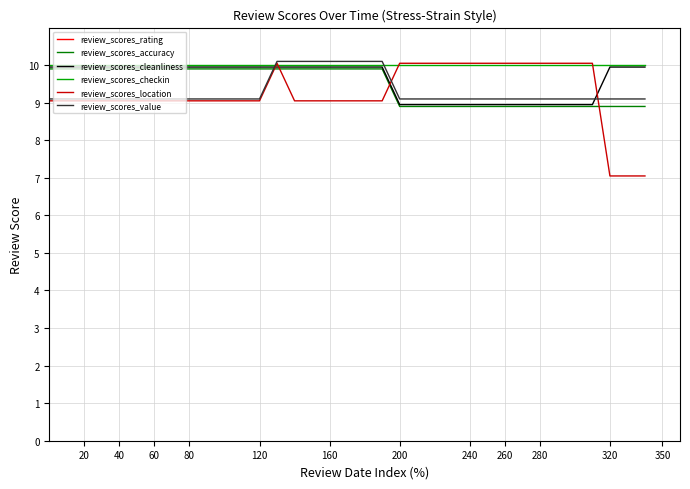

What are all the series names shown in the legend?

review_scores_rating, review_scores_accuracy, review_scores_cleanliness, review_scores_checkin, review_scores_location, review_scores_value